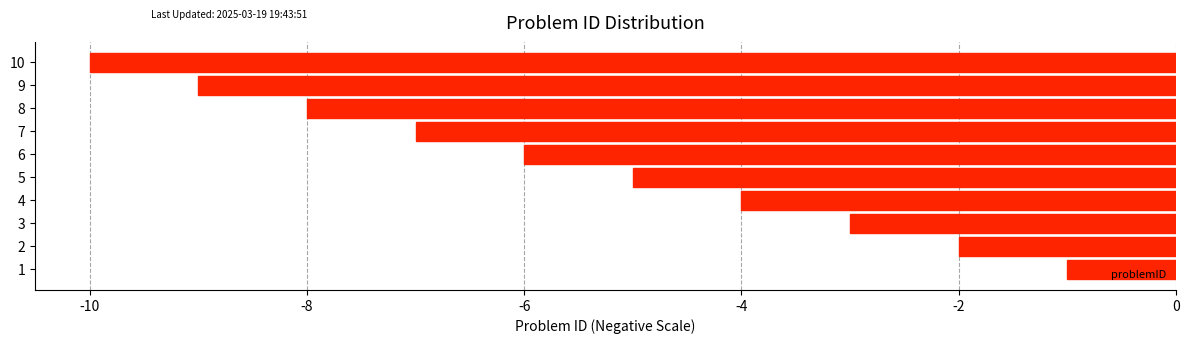

How many data points does each series have?

10